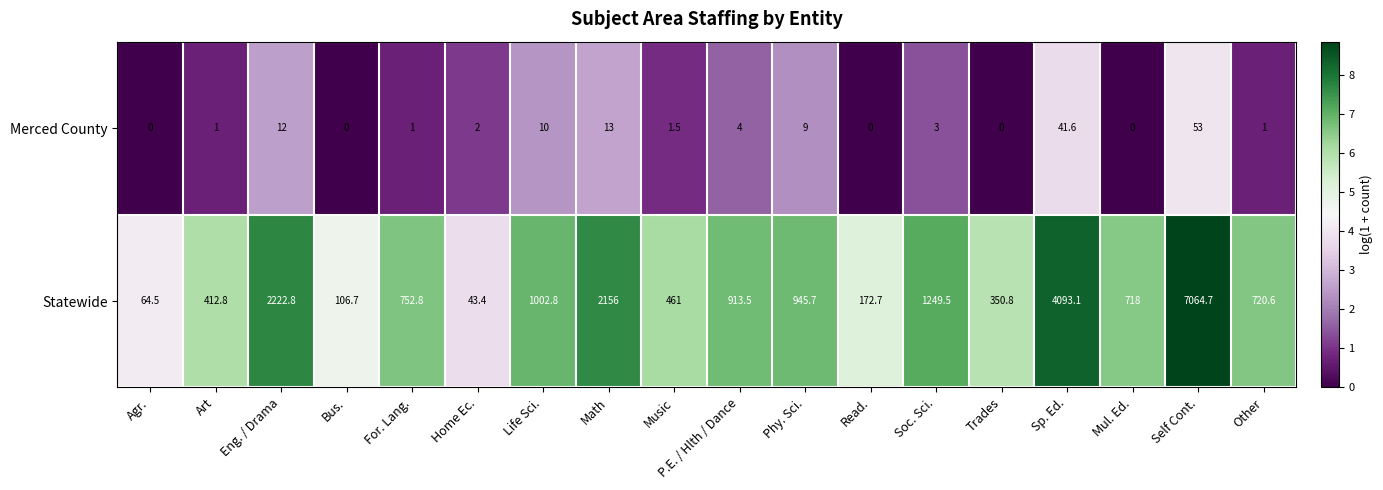

At which category is the sum across all series the highest?

Self Cont.